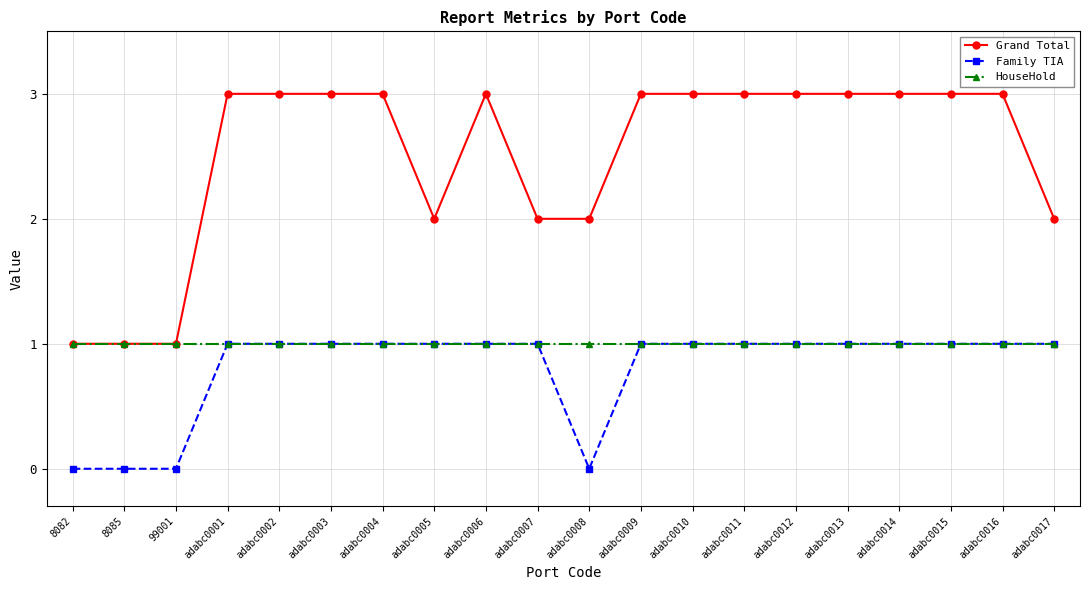

Which series has the largest total across all categories?

Grand Total